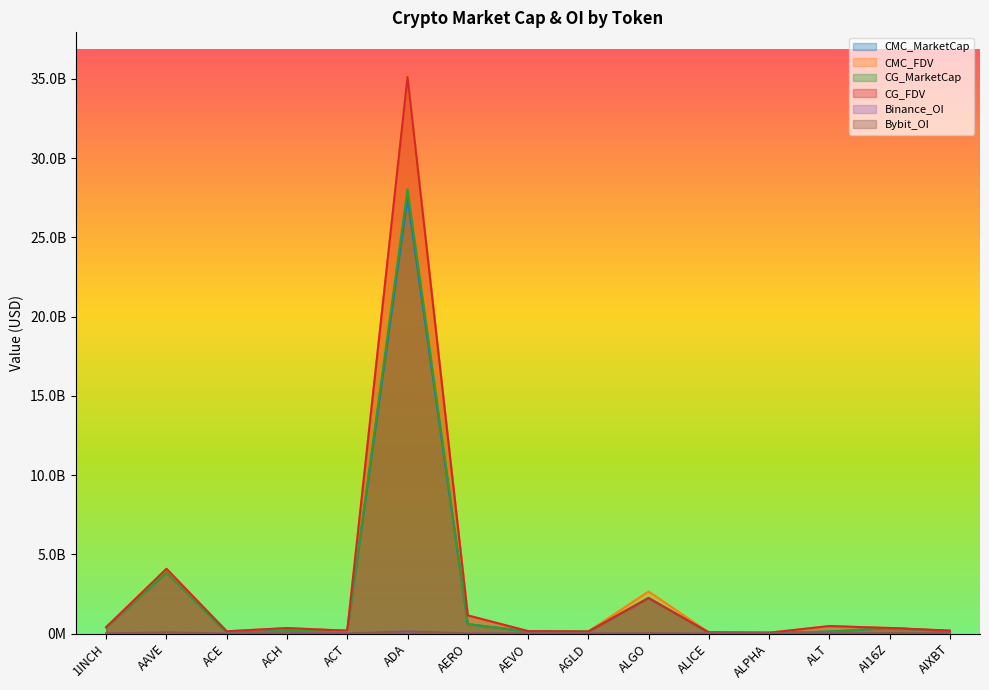

Which category has the lowest value across all series?

ACE